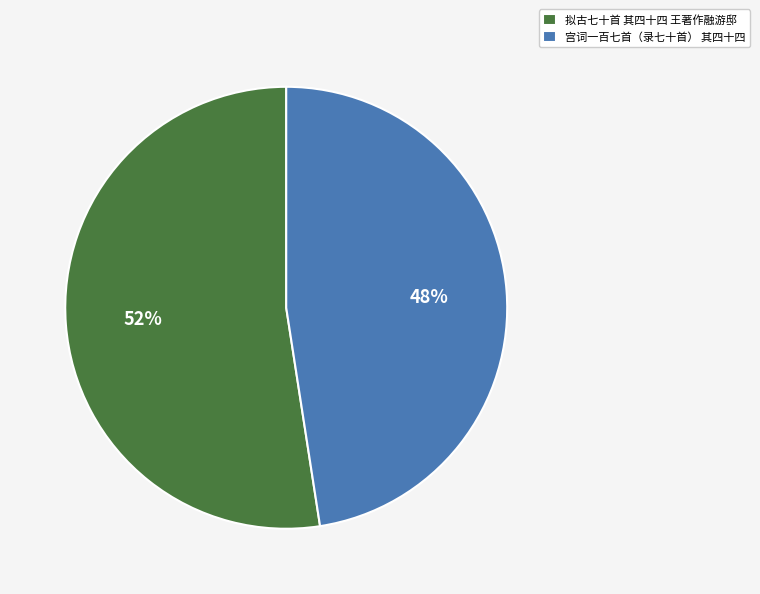

What is the majority slice?

拟古七十首 其四十四 王著作融游邸